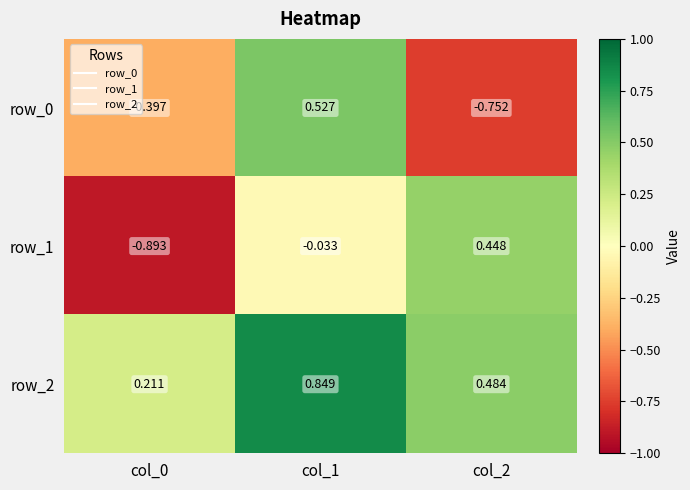

Count the number of categories in the chart.

3